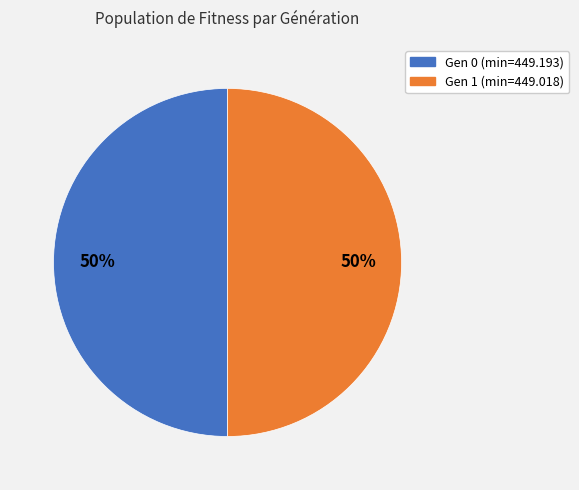

Count the number of slices in the pie.

2